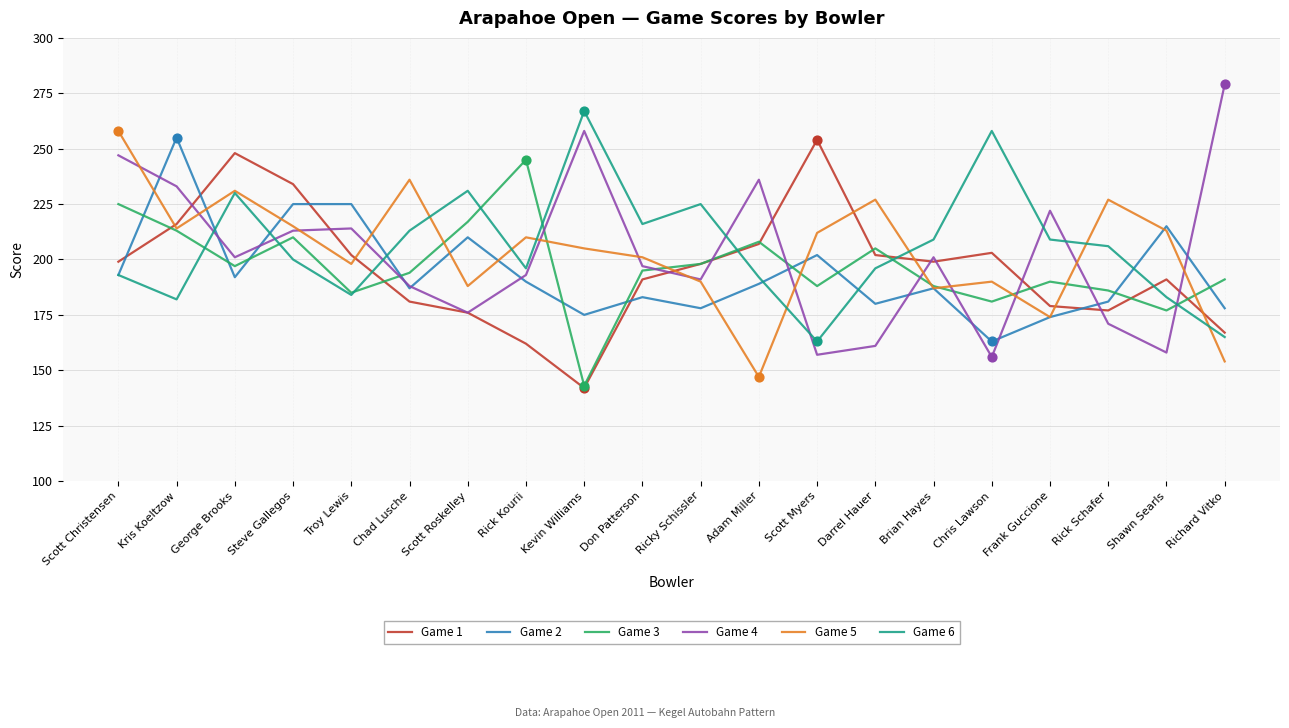

At how many categories does at least one series exceed 252?

6